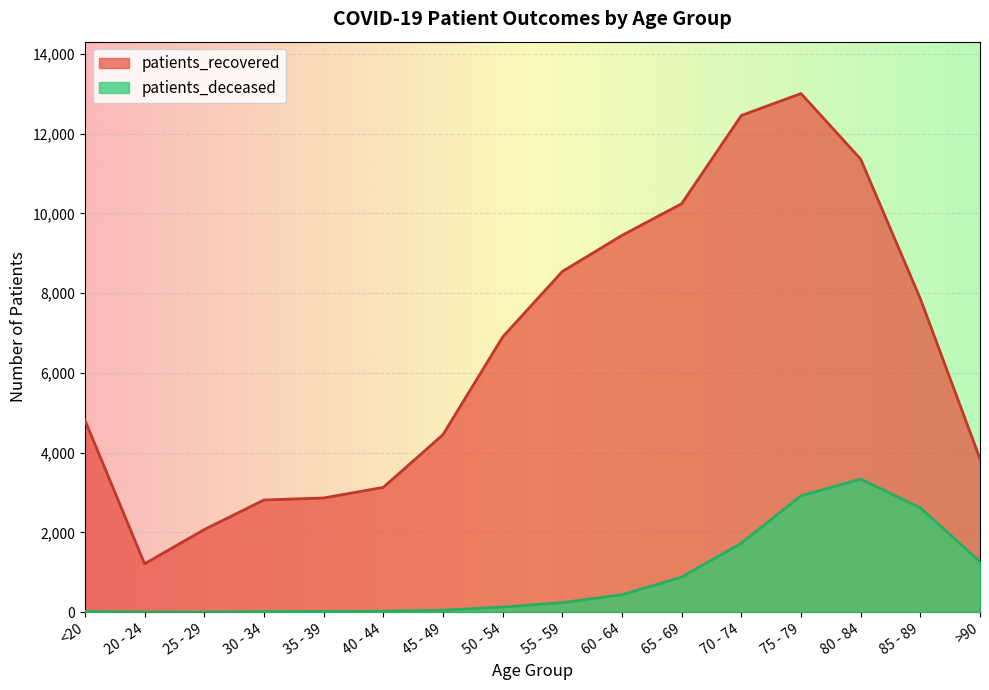

List the labels in order of patients_deceased value, largest first.

80 - 84, 75 - 79, 85 - 89, 70 - 74, >90, 65 - 69, 60 - 64, 55 - 59, 50 - 54, 45 - 49, 40 - 44, 35 - 39, <20, 30 - 34, 20 - 24, 25 - 29